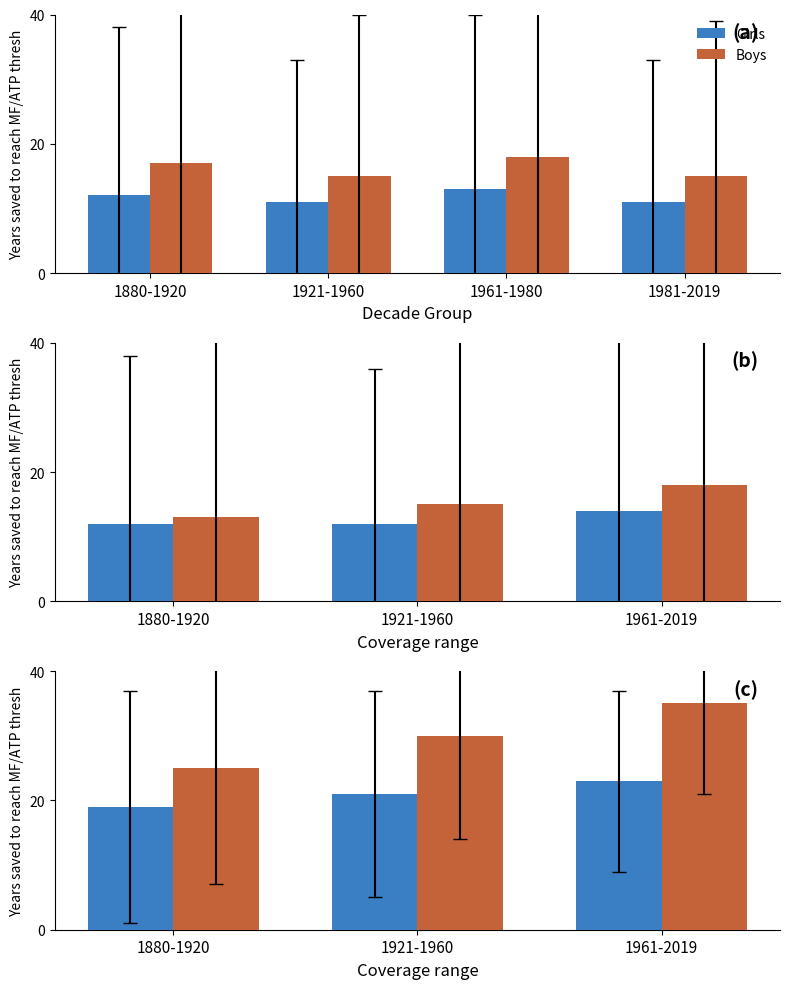

At how many categories does at least one series exceed 27?

2